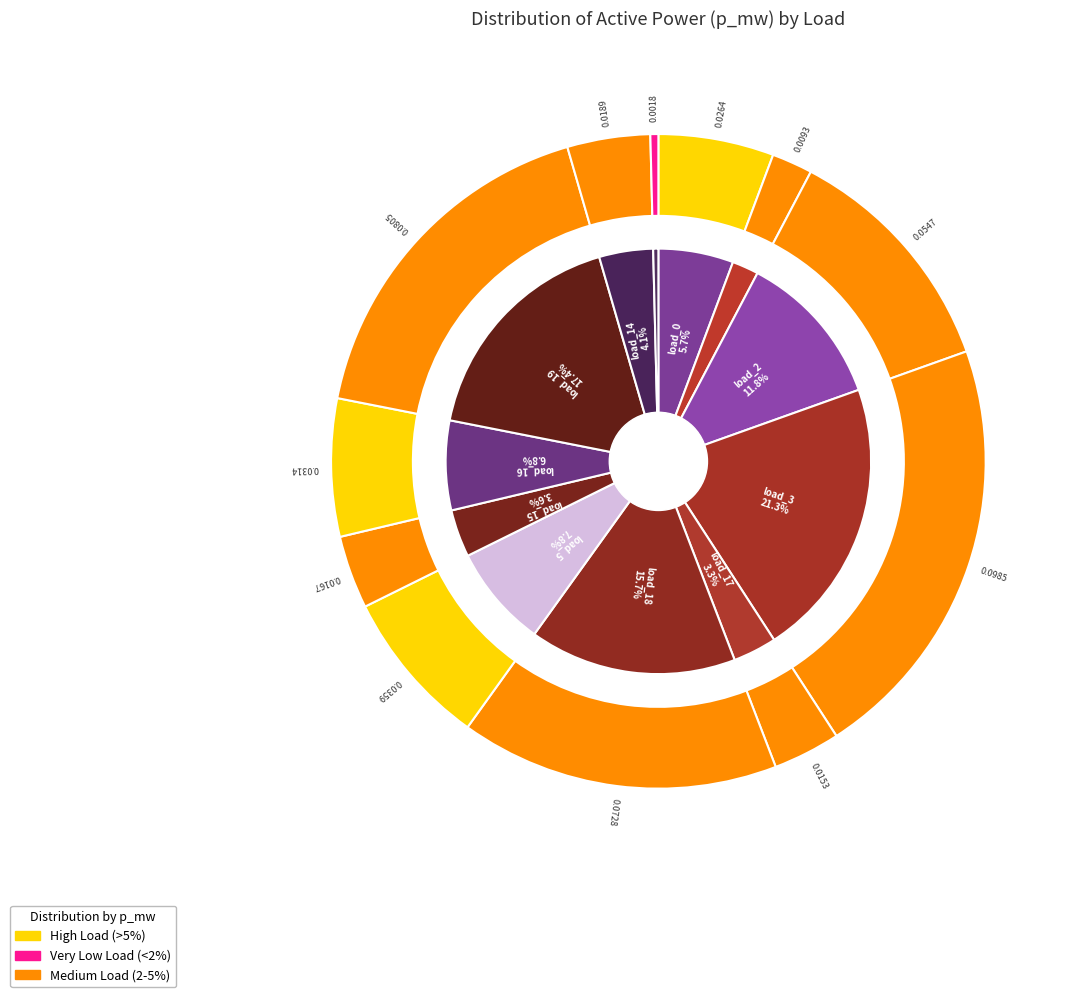

How many slices are in this pie chart?

12